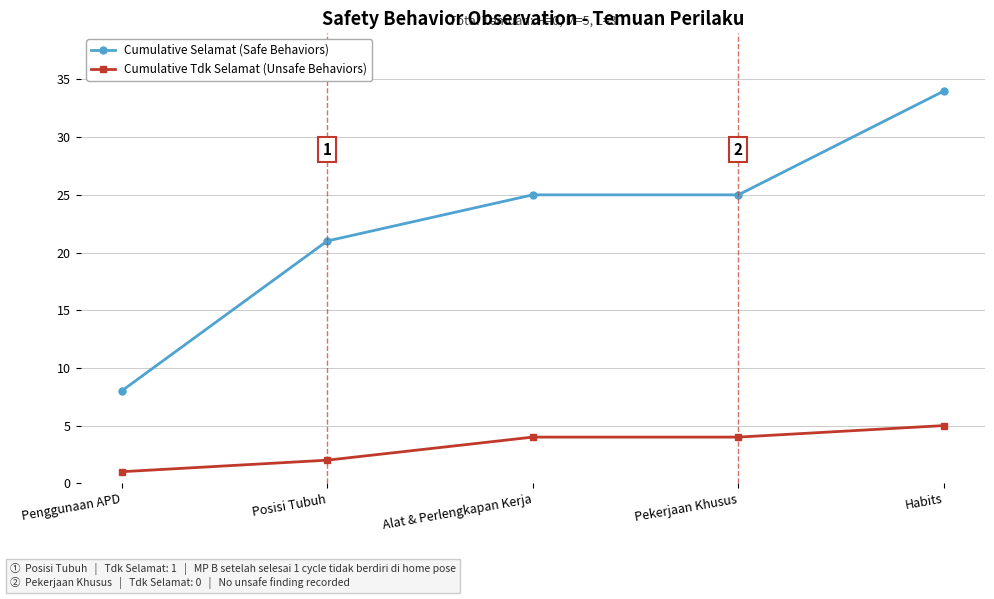

How many lines are shown in the chart?

2